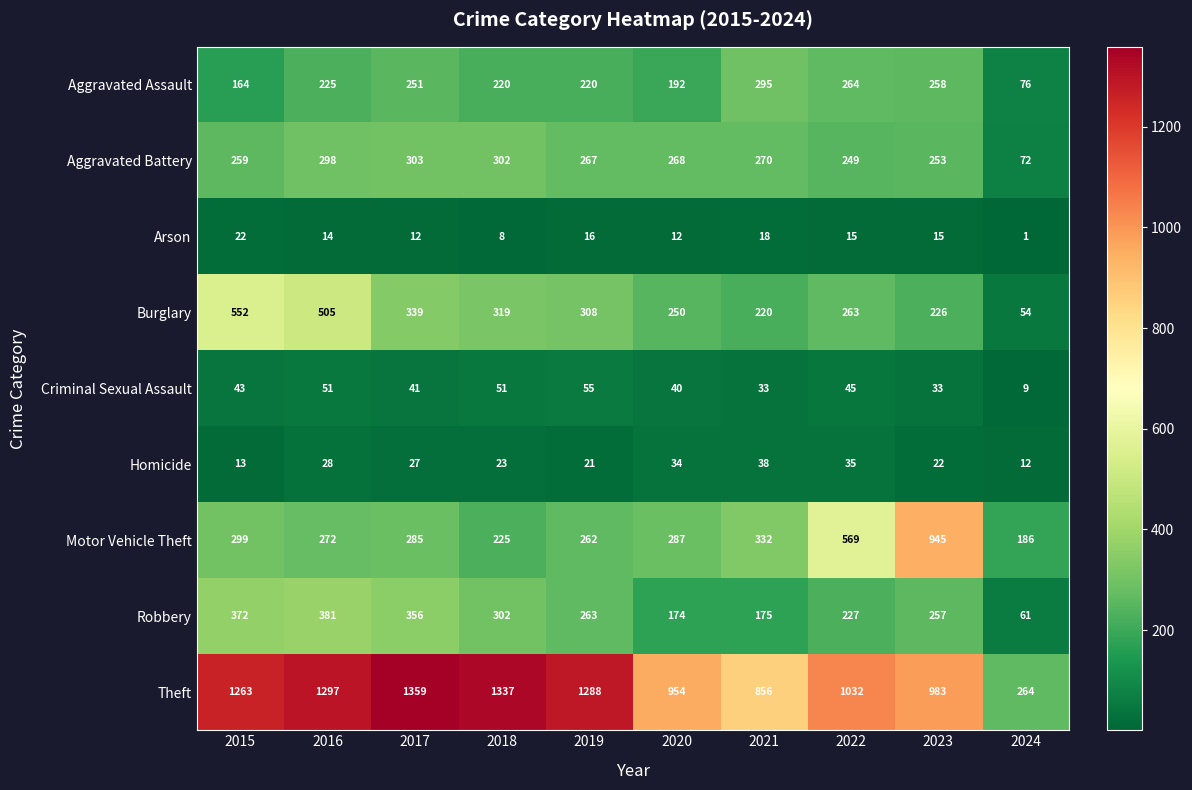

Which category has the highest value in the Theft series?

2017